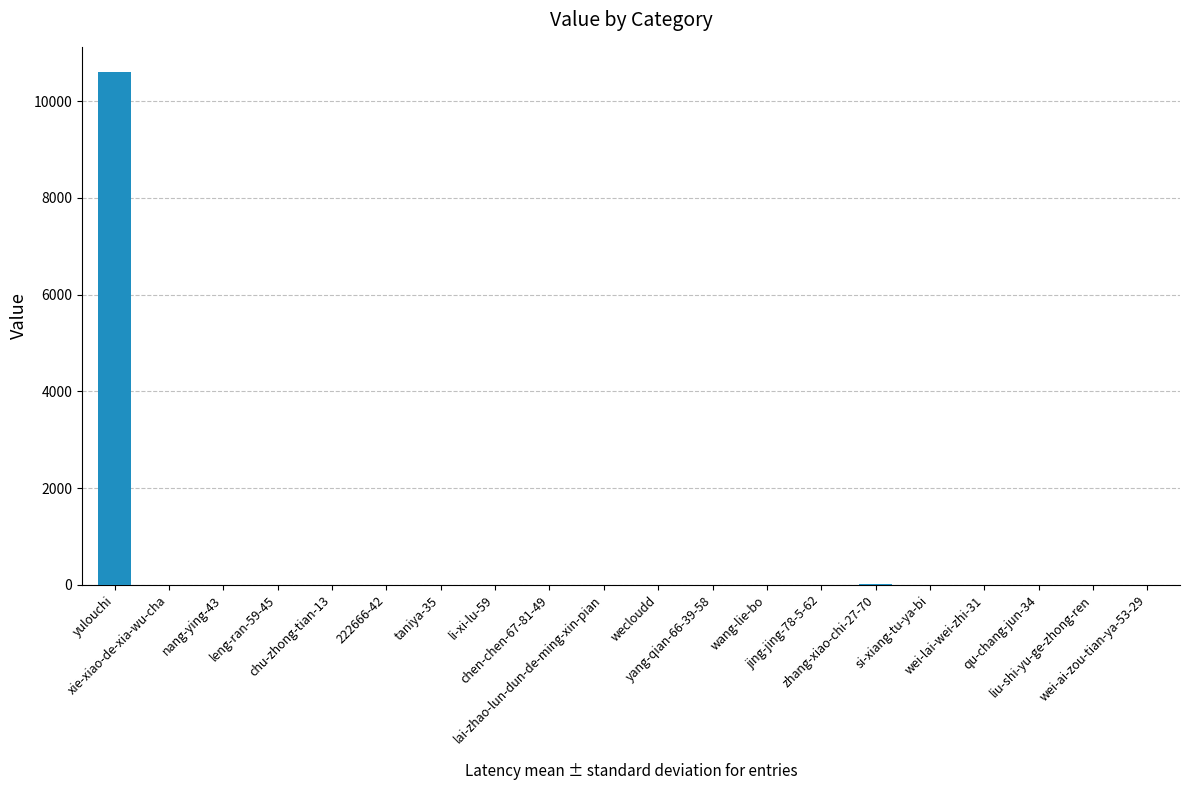

What is the sum of all values?

10651